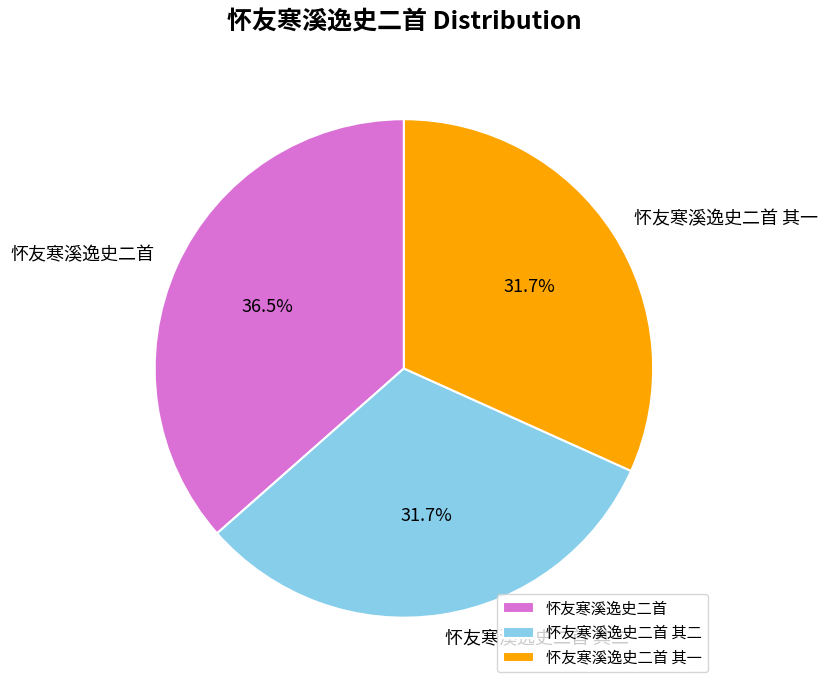

Which slice is the largest?

怀友寒溪逸史二首